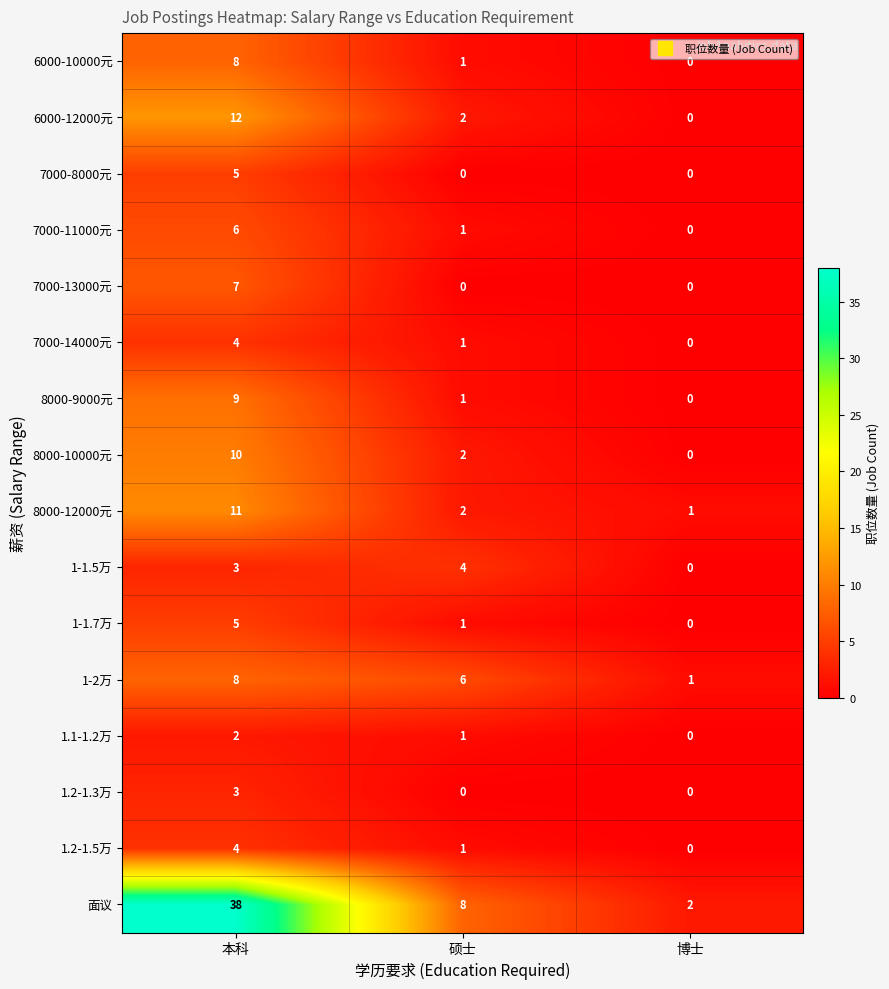

At which category does the chart reach its peak across all series?

本科